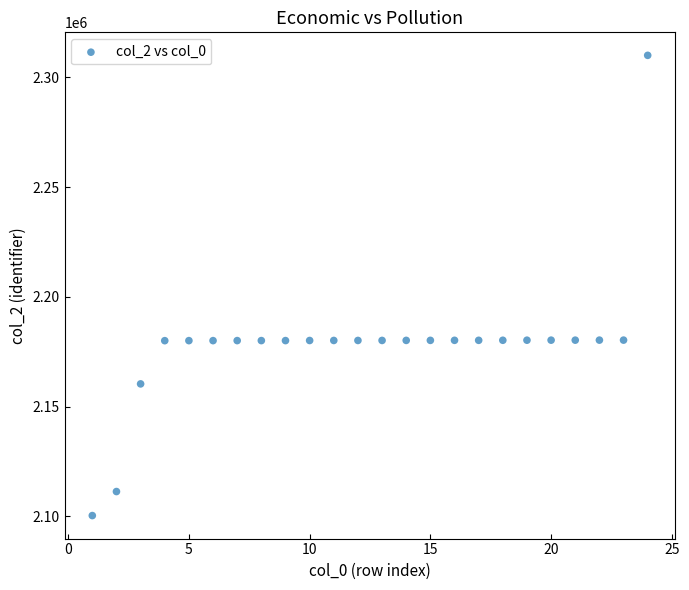

What is the range of X values (max minus min)?

23